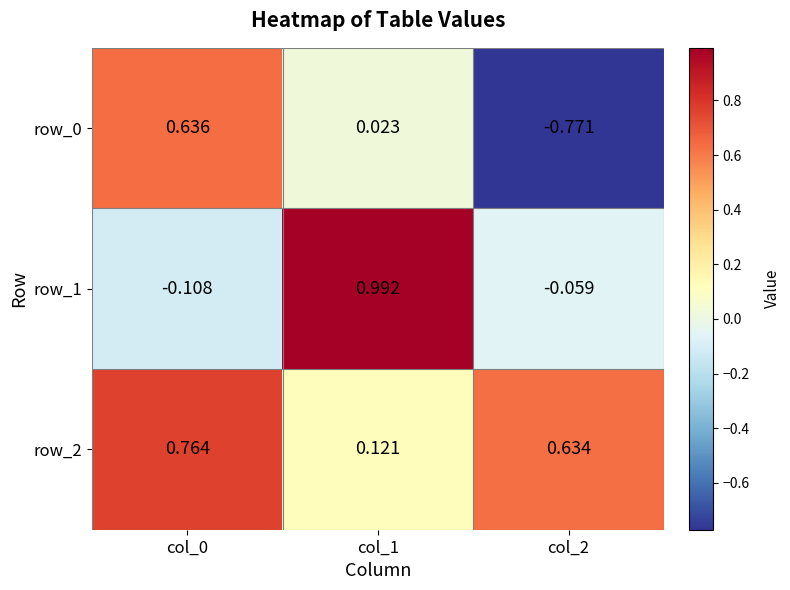

At which category does the chart reach its peak across all series?

col_1